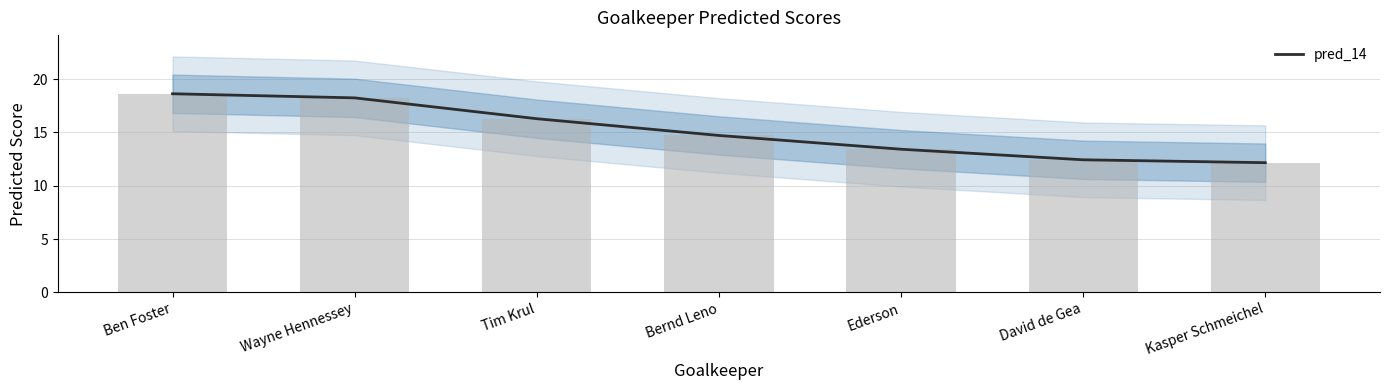

Where is the data nearest to the value 15?

Bernd Leno